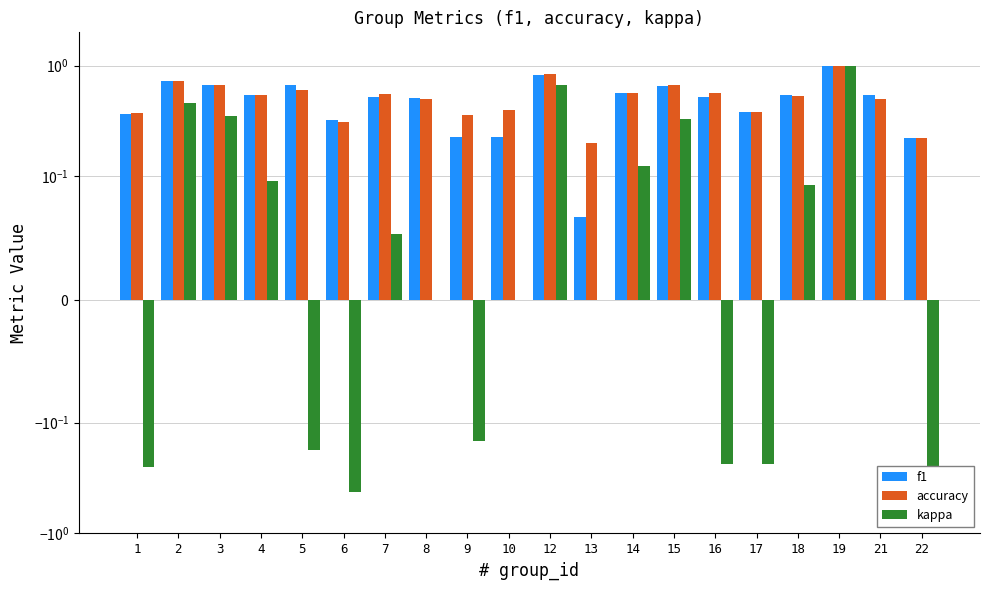

The value of kappa at 21 is 0.0. True or false?

True